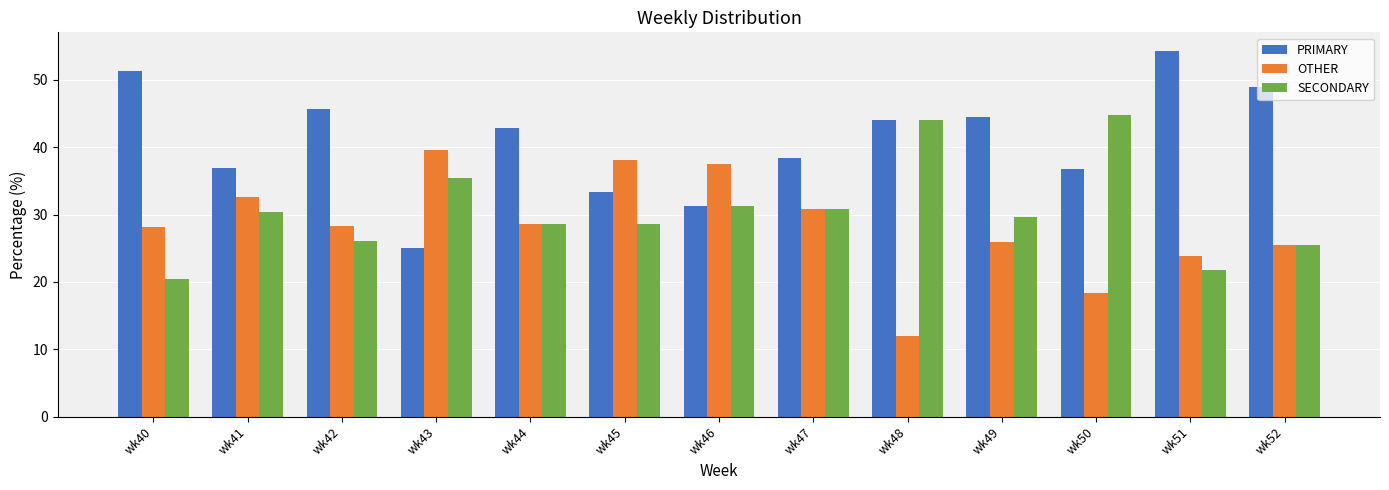

What is the value of the PRIMARY bar at the 9th from the left?

44.0